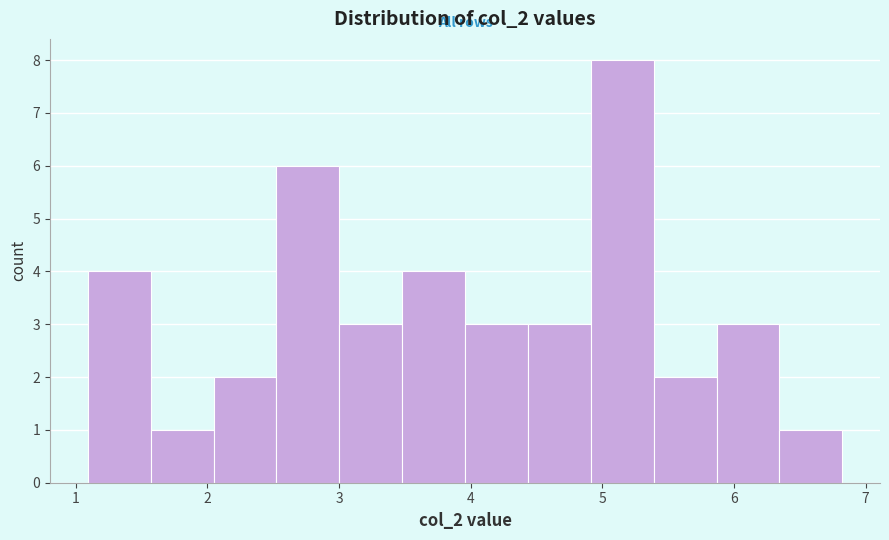

Over which range of the x-axis is the bar tallest?

4.9 to 5.4